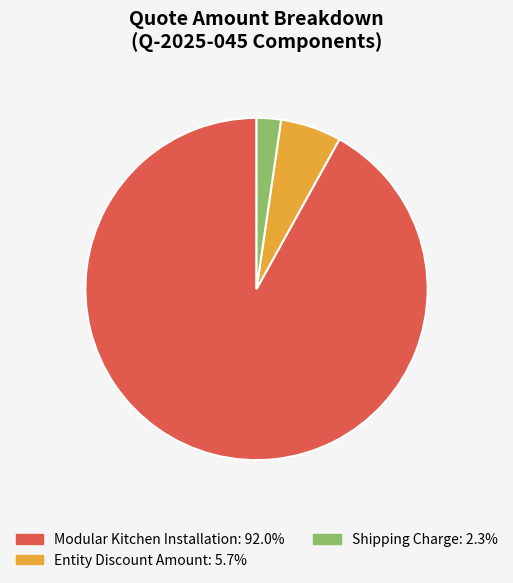

Count the number of slices in the pie.

3